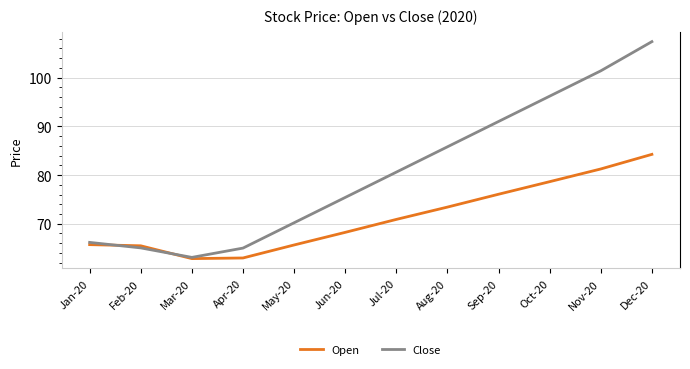

What is the sum of all Open values?

855.4